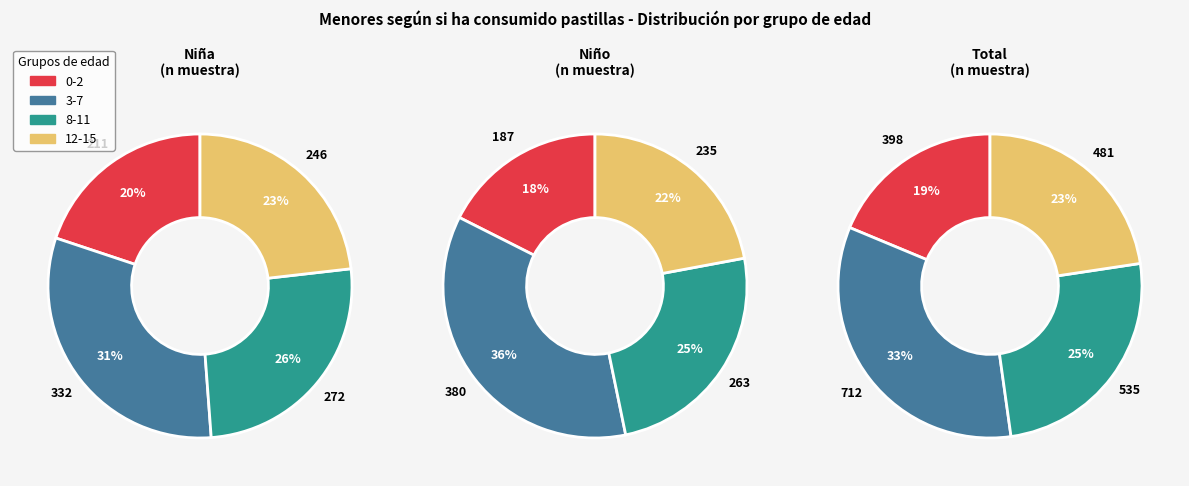

Which category has the biggest portion of the pie?

3-7